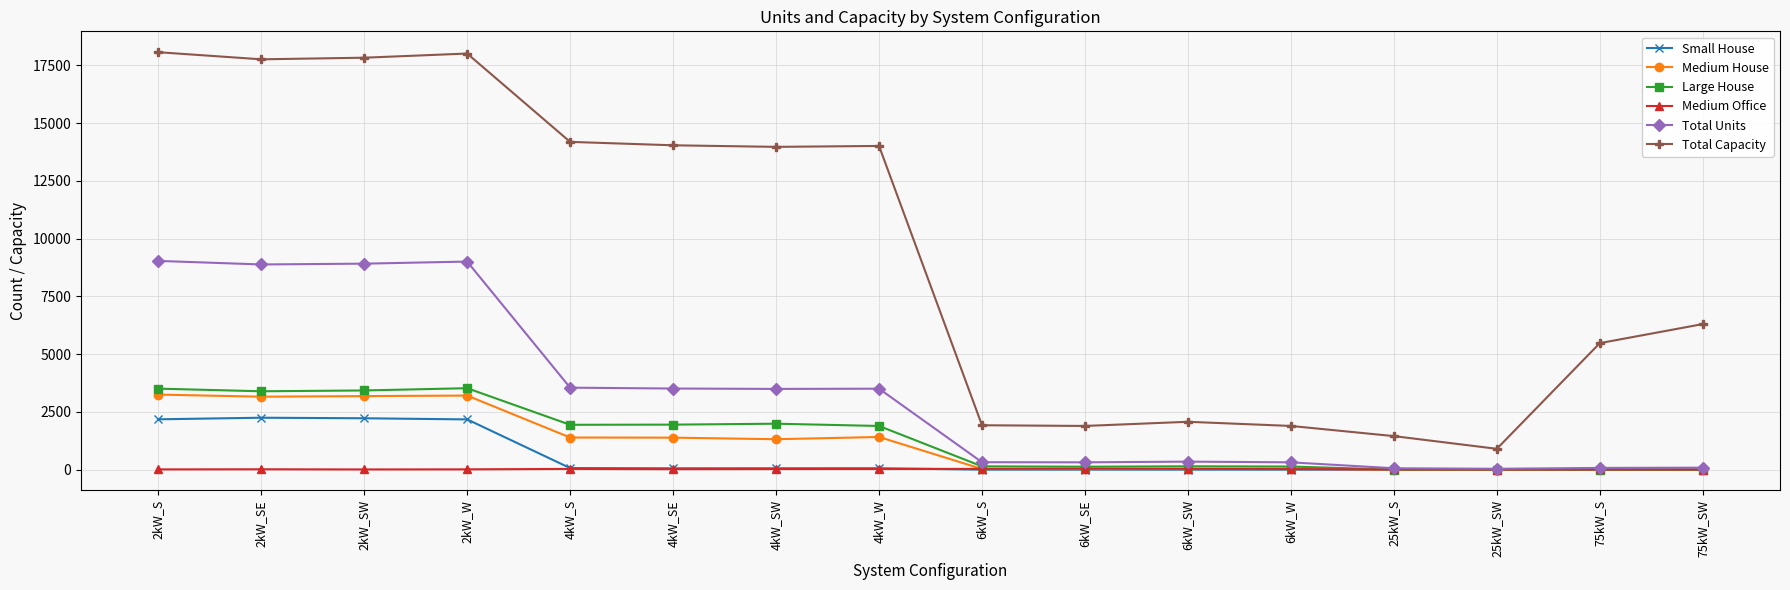

How many lines are shown in the chart?

6